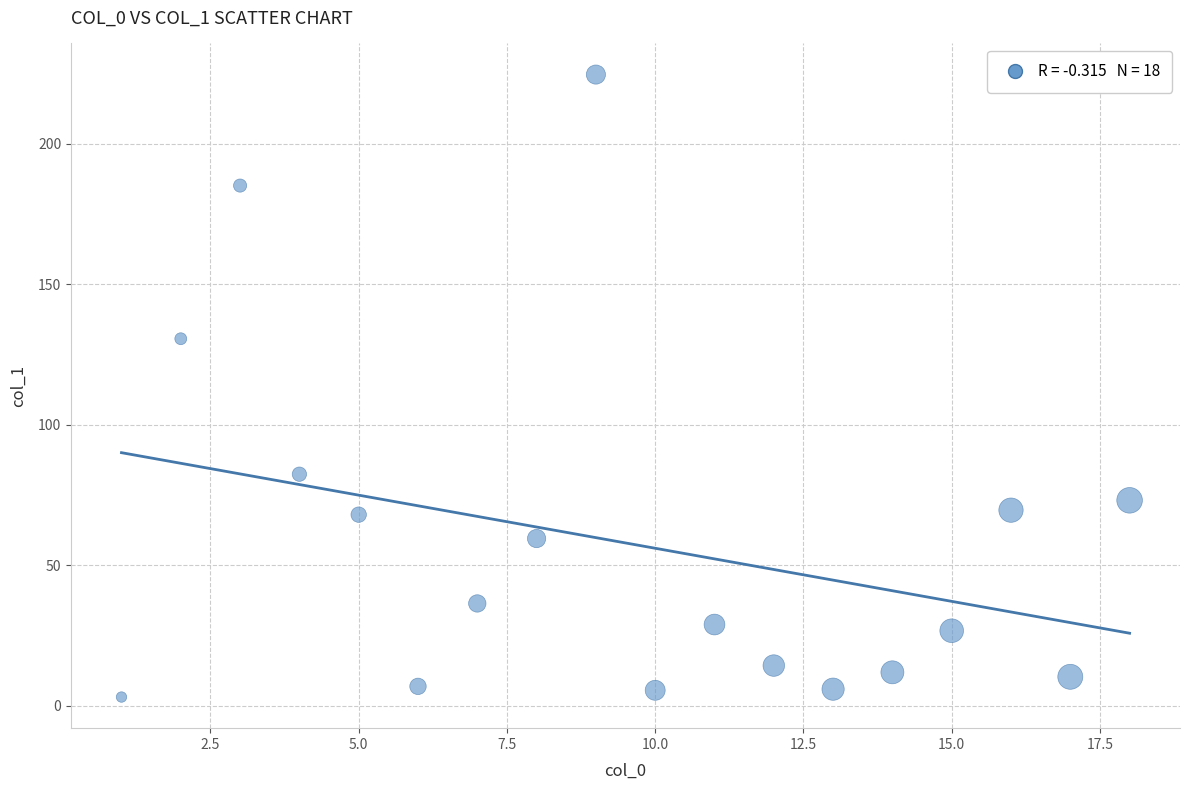

What is the range of X values (max minus min)?

17.0